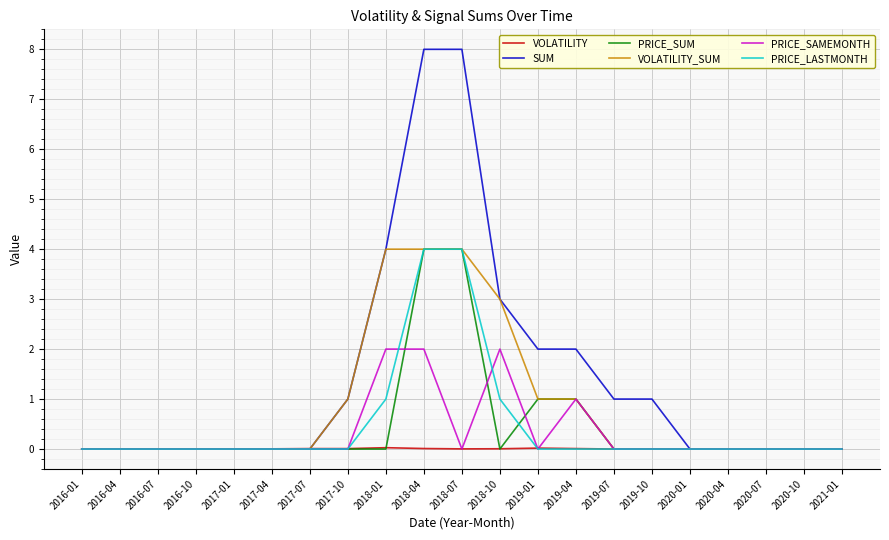

True or false: SUM has a value of -4.4 at 2016-04.

False